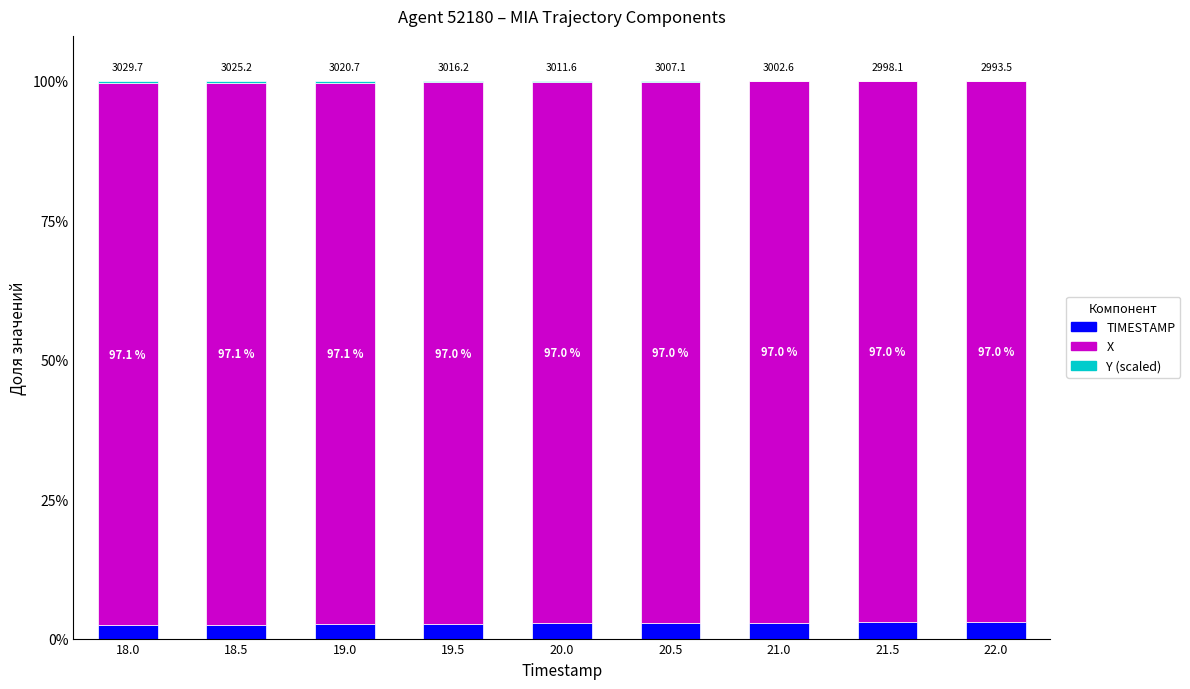

Are the bars grouped side by side (vs. stacked)?

No